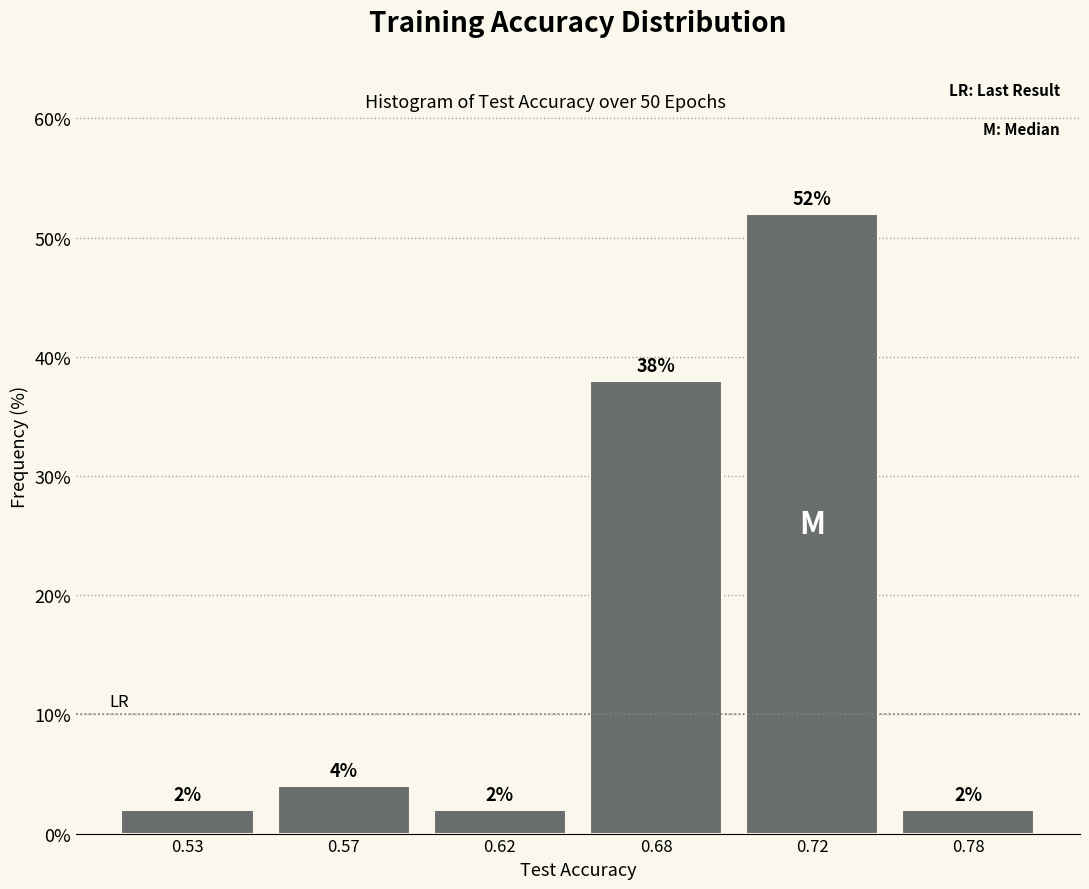

Reading right to left, extract all data points from this chart.

0.78=2	0.72=52	0.68=38	0.62=2	0.57=4	0.53=2